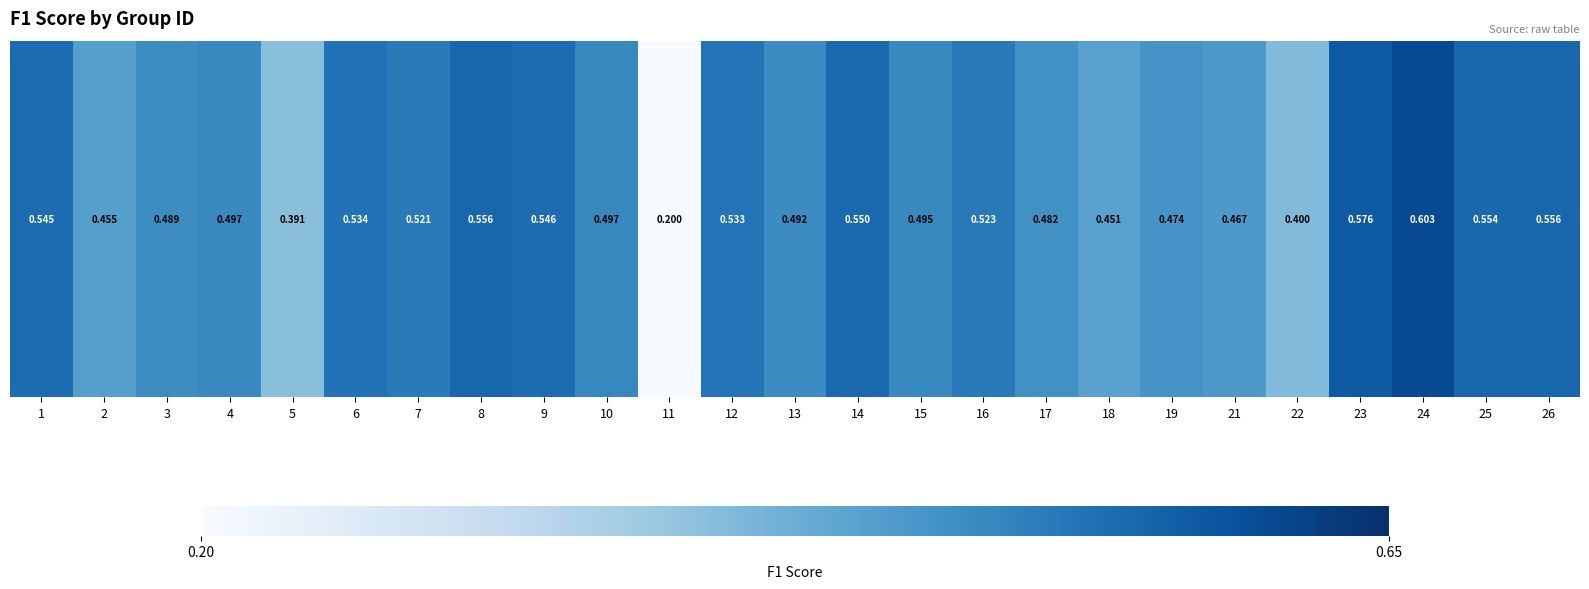

List the labels in order of value, smallest first.

11, 5, 22, 18, 2, 21, 19, 17, 3, 13, 15, 4, 10, 7, 16, 12, 6, 1, 9, 14, 25, 8, 26, 23, 24